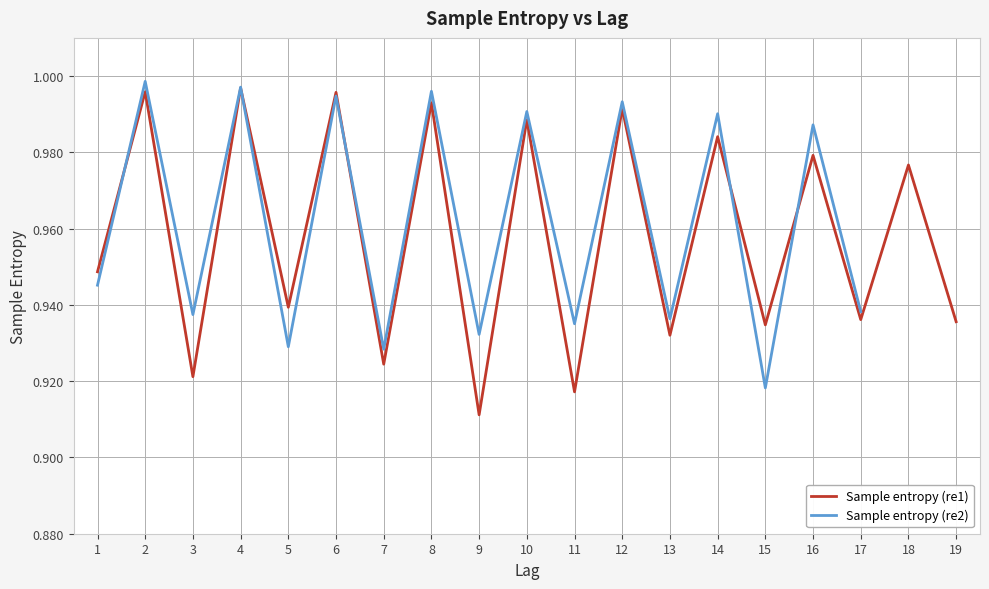

What is the value of the Sample entropy (re1) point at the 14th from the left?

1.0